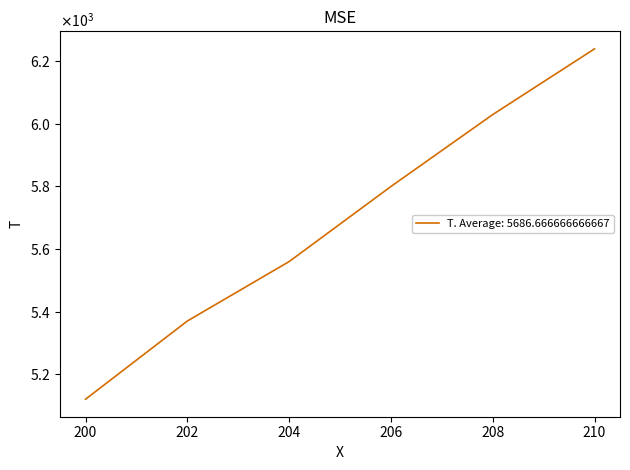

Does the chart have visible grid lines?

No